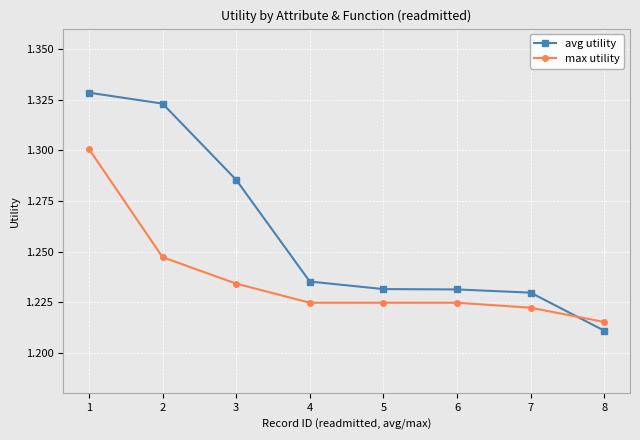

True or false: max utility has a value of 0.6 at 4.

False